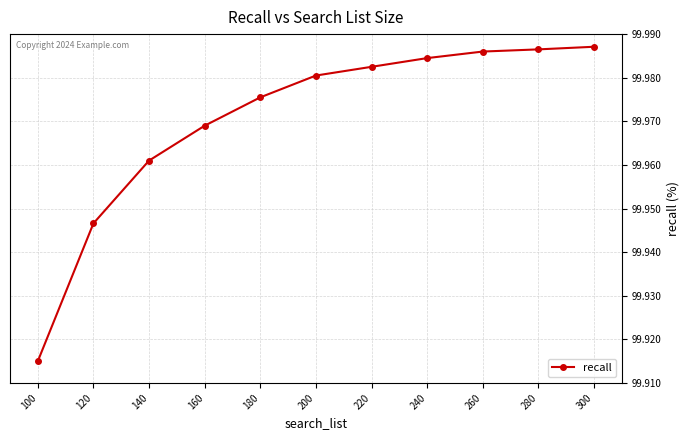

True or false: the data shows 167.9 at 120.

False